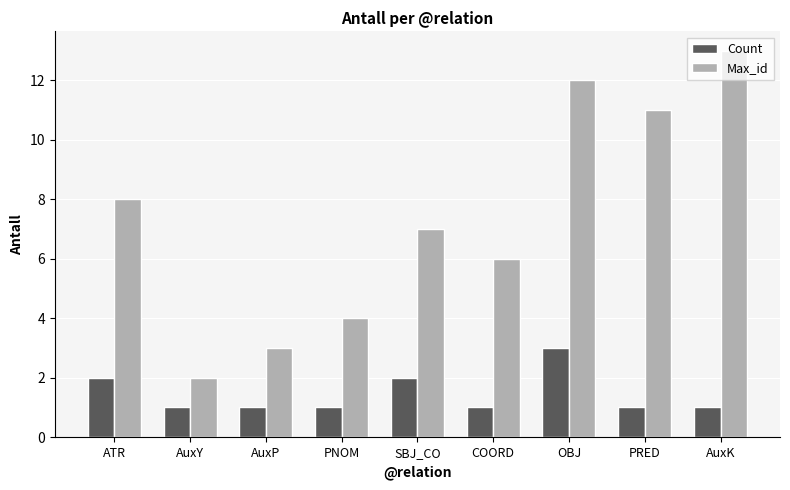

Read the Max_id value at AuxY.

2